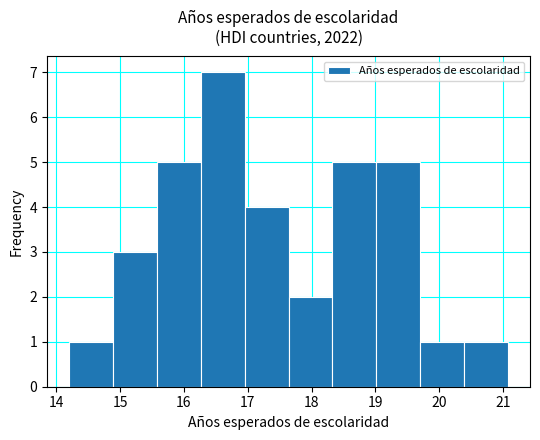

How tall is the bar that spans 19.7 to 20.4 on the x-axis? Neither the bar edges nor the heights are printed on the chart, so give them approximately, as read against the axes.

1